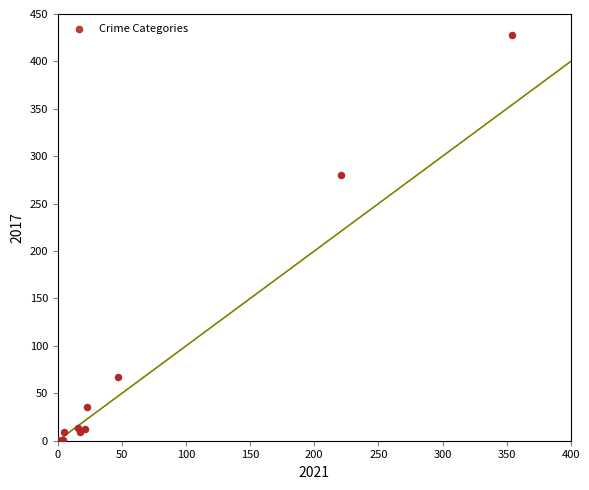

What Y value in the scatter plot is closest to 214?

280